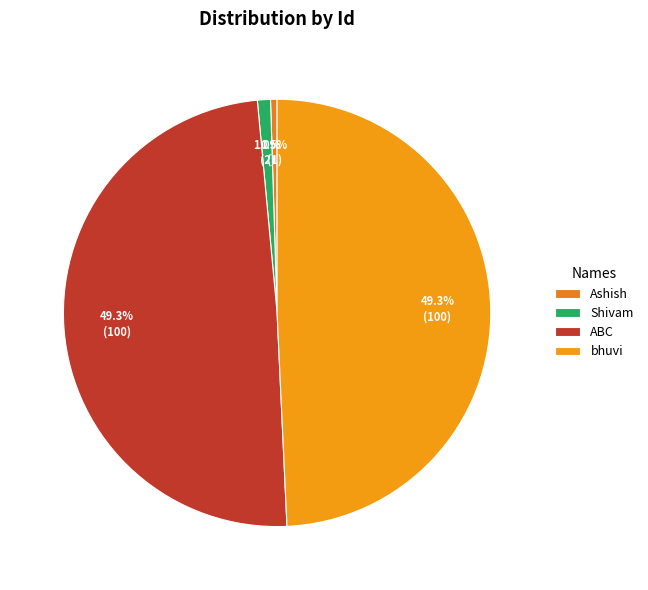

Count the number of slices in the pie.

4